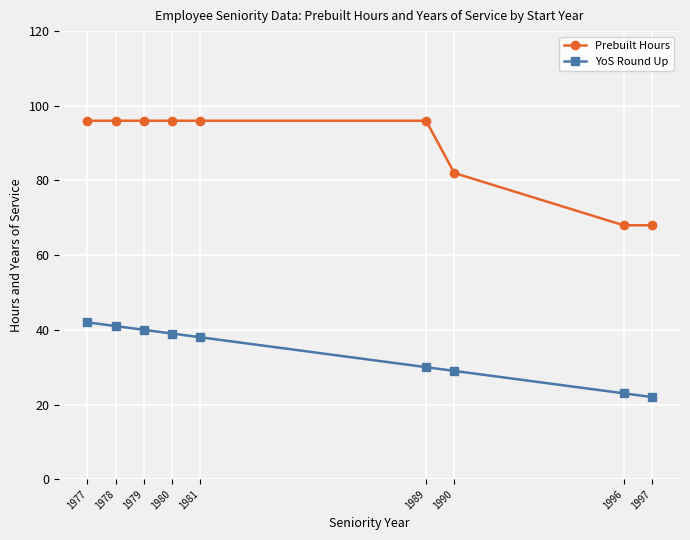

Count the Prebuilt Hours values in the range 82 to 96.

7